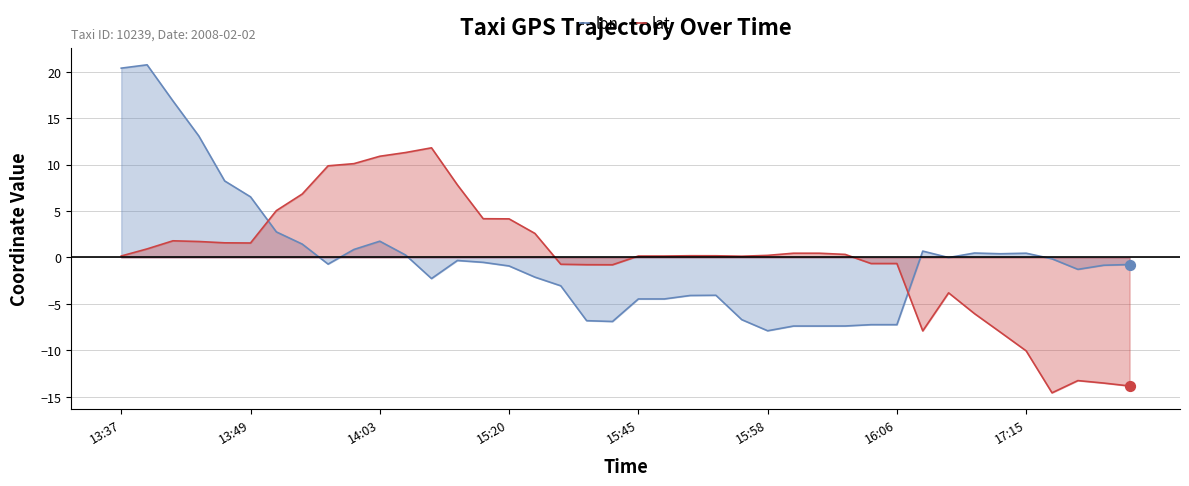

What are all the series names shown in the legend?

lon, lat